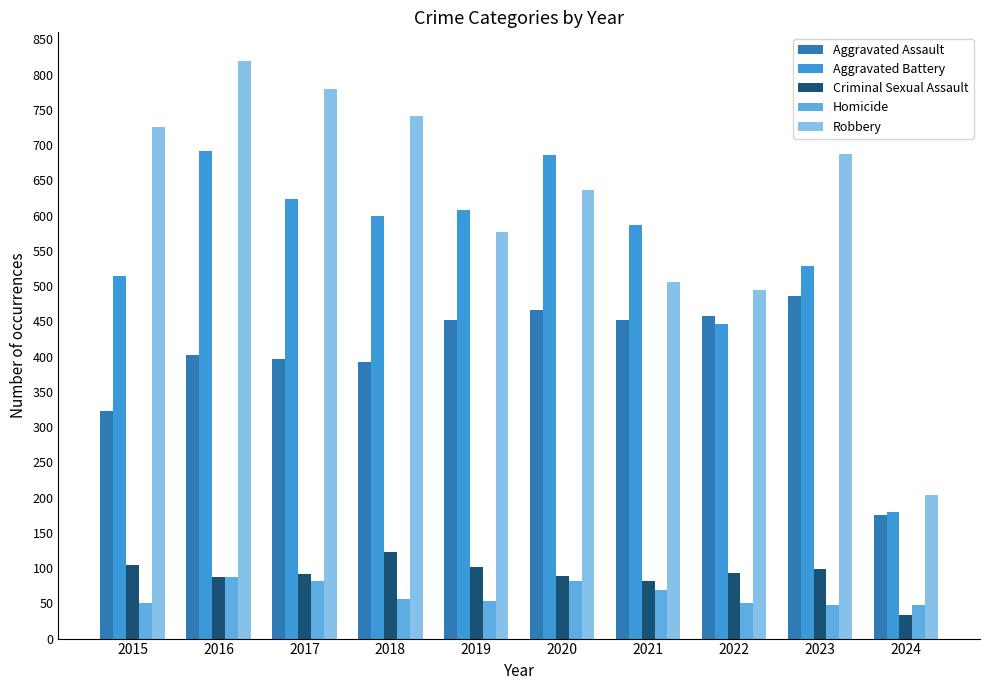

Where is Aggravated Battery nearest to the value 435?

2022